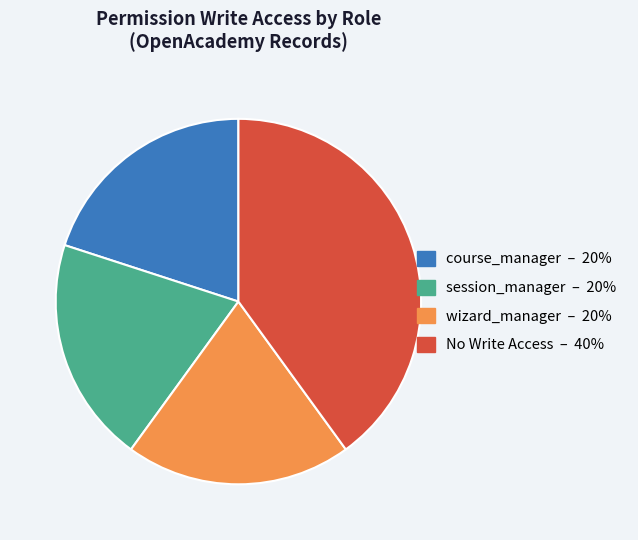

Does any single category account for the majority?

No